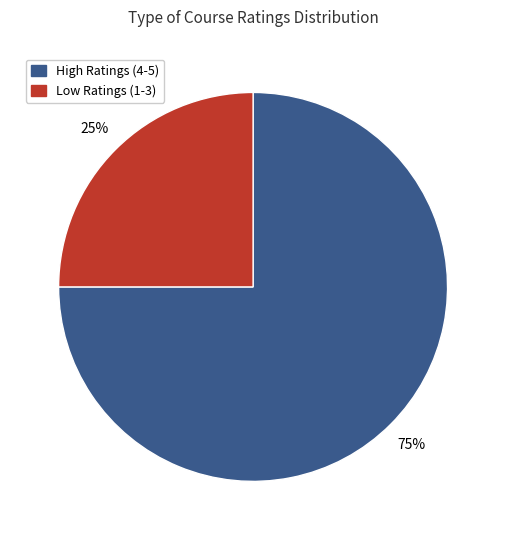

To the nearest percent, what is the difference between the largest and smallest slice percentages?

50%